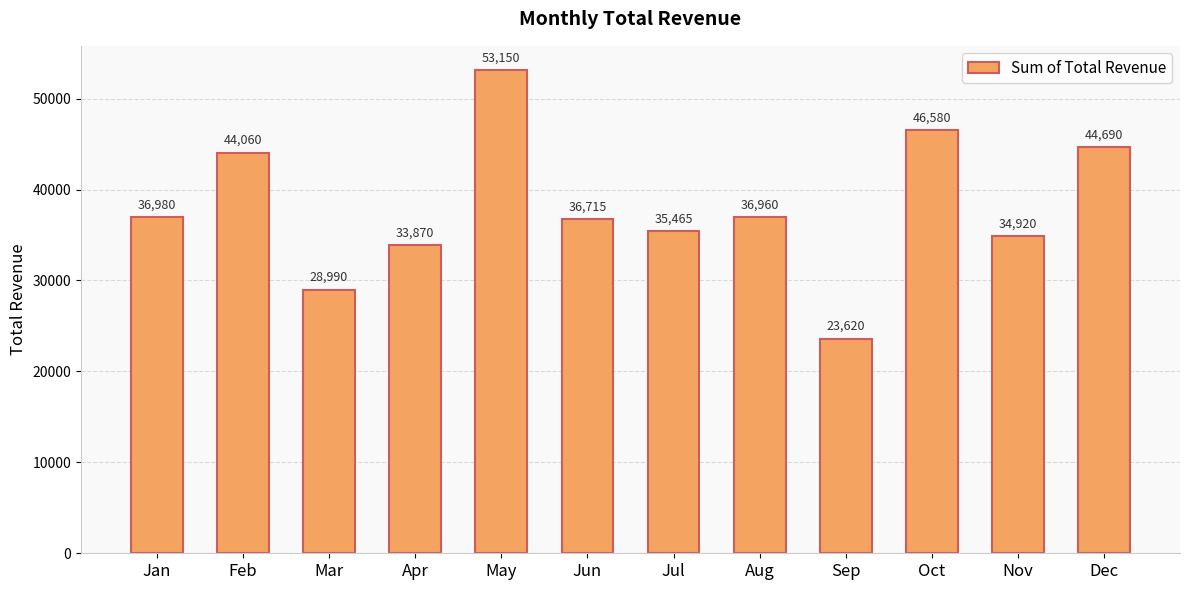

Which label corresponds to the largest value in the chart?

May